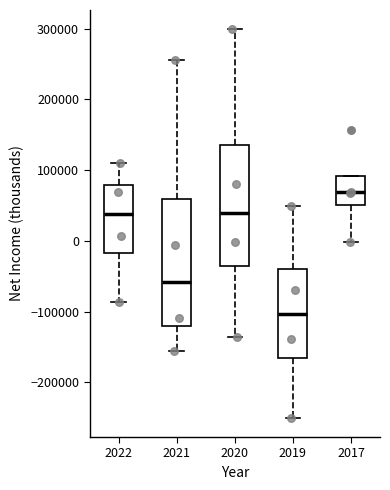

Where is the lower edge of the box at x = 2019 on the y-axis? The values are not printed on the chart, so give them approximately, as read against the axis.

-170000